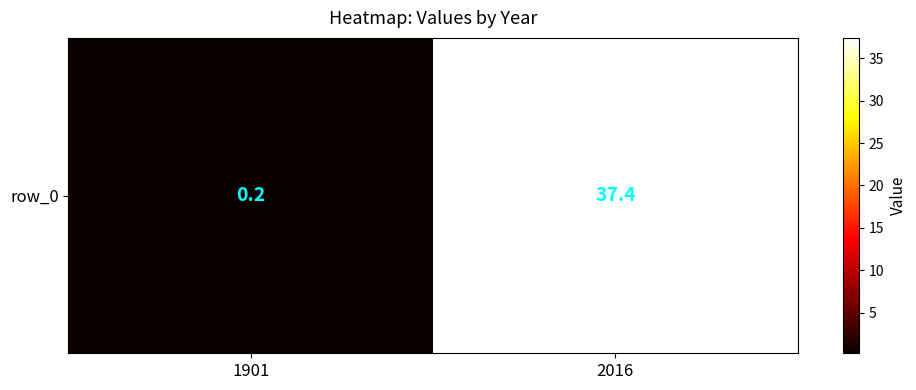

The value at 1901 is 0.2. True or false?

True